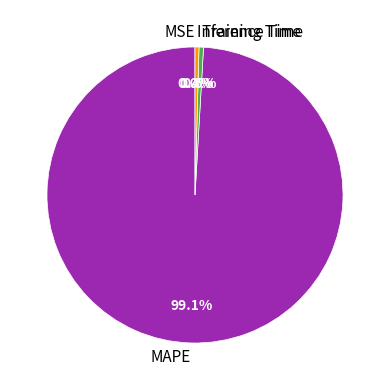

What is the largest slice in the pie chart?

MAPE